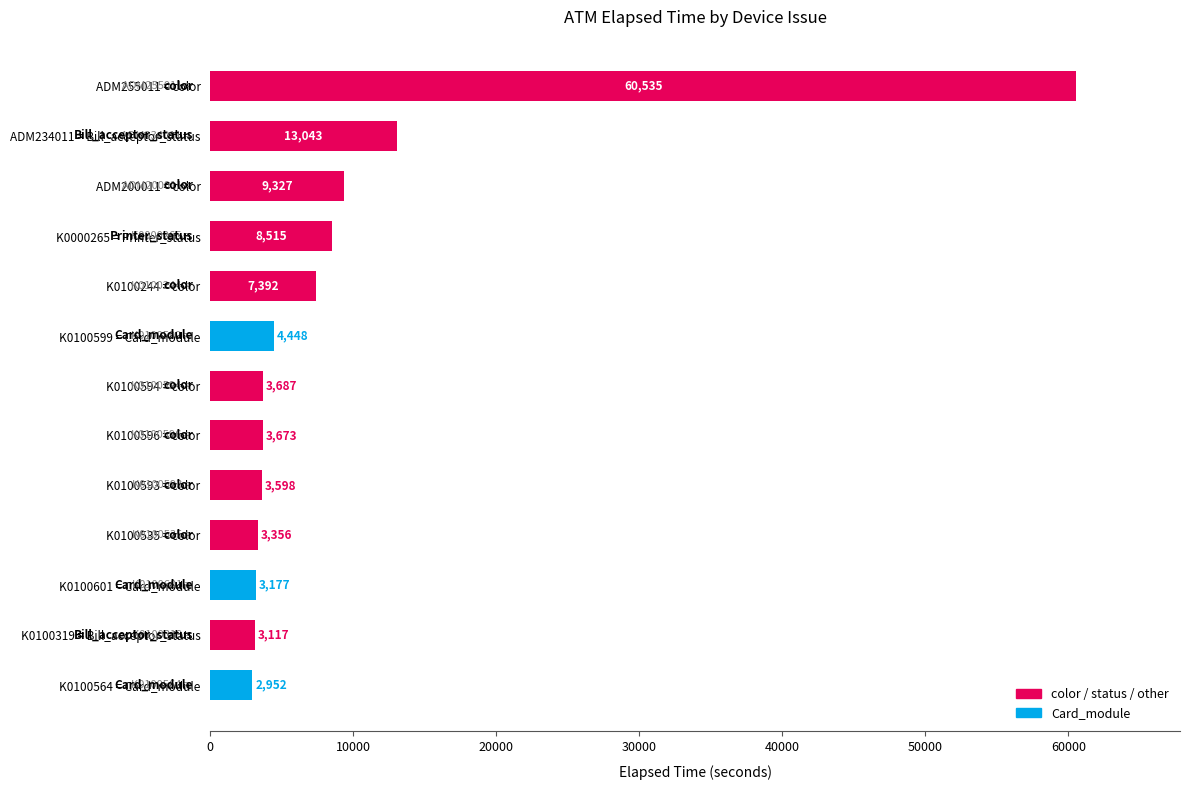

How many series are shown in this chart?

1